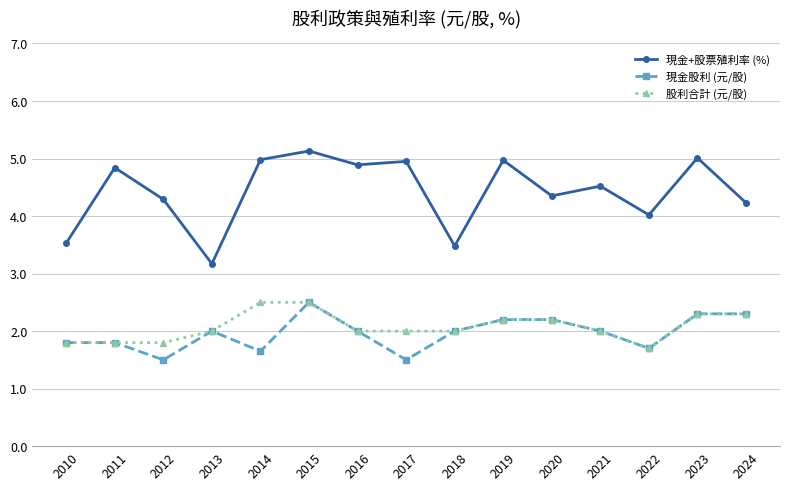

What is the difference between the highest and lowest values at 2012?

2.8